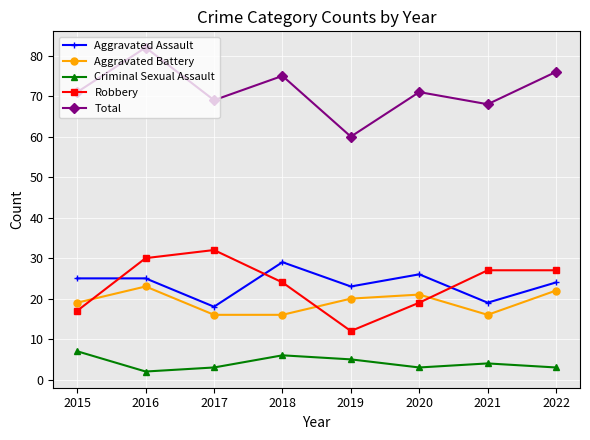

Which category has the lowest value in the Criminal Sexual Assault series?

2016